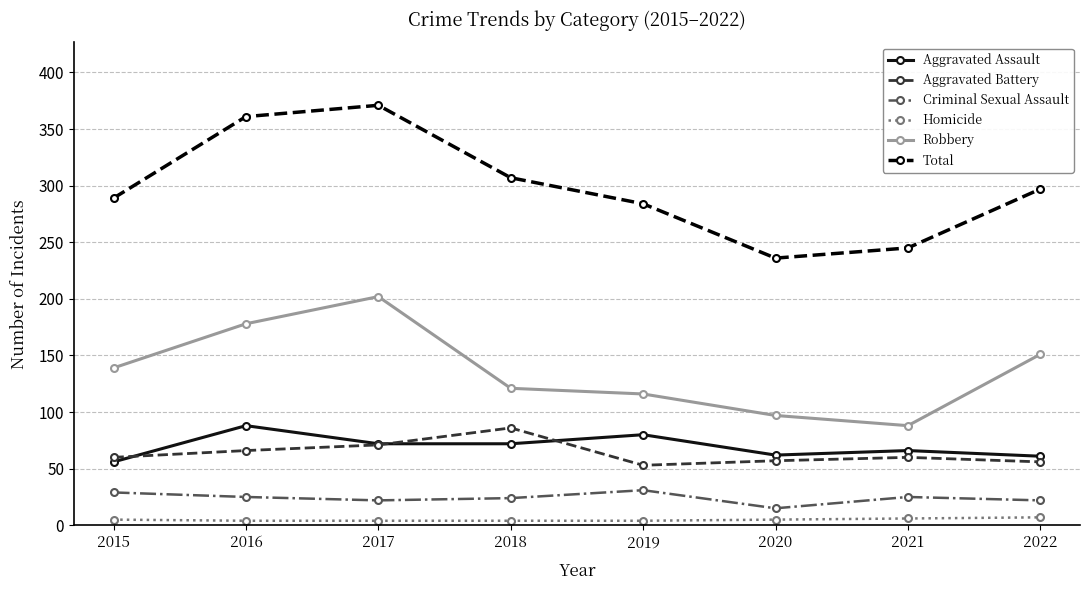

How many data points in Robbery are less than 139?

4